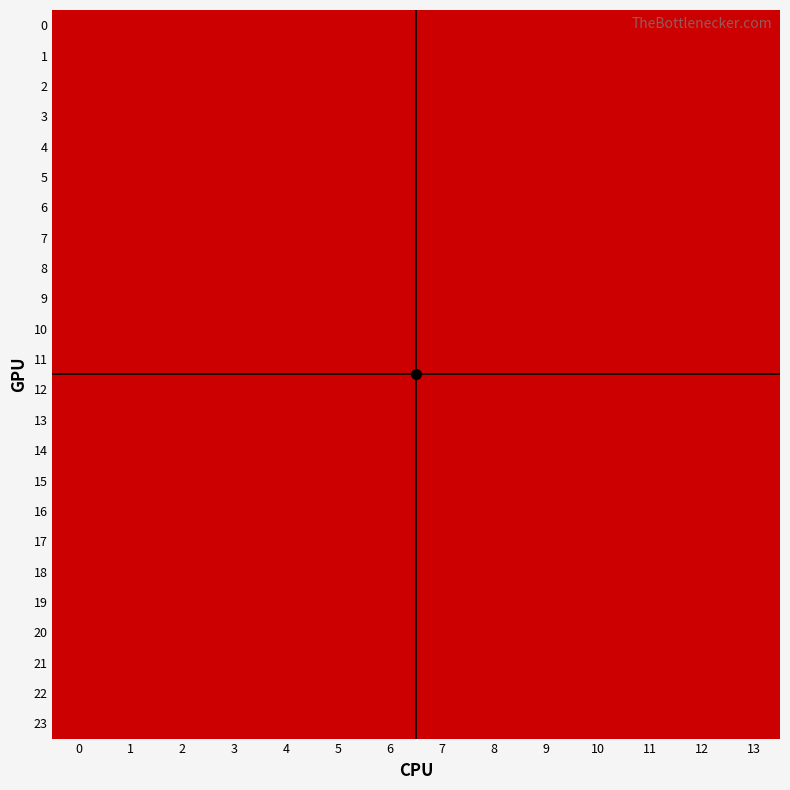

Reading right to left, transcribe all the data shown in this chart.

0: 13=2	12=2	11=1	10=2	9=2	8=2	7=1	6=2	5=1	4=1	3=1	2=2	1=2	0=2
1: 13=2	12=2	11=1	10=2	9=2	8=2	7=1	6=2	5=1	4=1	3=1	2=2	1=2	0=2
2: 13=2	12=2	11=1	10=2	9=2	8=2	7=1	6=2	5=1	4=1	3=1	2=2	1=2	0=2
3: 13=2	12=2	11=1	10=2	9=2	8=2	7=1	6=2	5=1	4=1	3=1	2=2	1=2	0=2
4: 13=2	12=2	11=1	10=2	9=2	8=2	7=1	6=2	5=1	4=1	3=1	2=2	1=2	0=2
5: 13=2	12=2	11=1	10=2	9=2	8=2	7=1	6=2	5=1	4=1	3=1	2=2	1=2	0=2
6: 13=2	12=2	11=1	10=2	9=2	8=2	7=1	6=2	5=1	4=1	3=1	2=2	1=2	0=2
7: 13=2	12=2	11=1	10=2	9=2	8=2	7=1	6=2	5=1	4=1	3=1	2=2	1=2	0=2
8: 13=2	12=2	11=1	10=2	9=2	8=2	7=1	6=2	5=1	4=1	3=1	2=2	1=2	0=2
9: 13=2	12=2	11=1	10=2	9=2	8=2	7=1	6=2	5=1	4=1	3=1	2=2	1=2	0=2
10: 13=2	12=2	11=1	10=2	9=2	8=2	7=1	6=2	5=1	4=1	3=1	2=2	1=2	0=2
11: 13=2	12=2	11=1	10=2	9=2	8=2	7=1	6=2	5=1	4=1	3=1	2=2	1=2	0=2
12: 13=2	12=2	11=1	10=2	9=2	8=2	7=1	6=2	5=1	4=1	3=1	2=2	1=2	0=2
13: 13=2	12=2	11=1	10=2	9=2	8=2	7=1	6=2	5=1	4=1	3=1	2=2	1=2	0=2
14: 13=2	12=2	11=1	10=2	9=2	8=2	7=1	6=2	5=1	4=1	3=1	2=2	1=2	0=2
15: 13=2	12=2	11=1	10=2	9=2	8=2	7=1	6=2	5=1	4=1	3=1	2=2	1=2	0=2
16: 13=2	12=2	11=1	10=2	9=2	8=2	7=1	6=2	5=1	4=1	3=1	2=2	1=2	0=2
17: 13=2	12=2	11=1	10=2	9=2	8=2	7=1	6=2	5=1	4=1	3=1	2=2	1=2	0=2
18: 13=2	12=2	11=1	10=2	9=2	8=2	7=1	6=2	5=1	4=1	3=1	2=2	1=2	0=2
19: 13=2	12=2	11=1	10=2	9=2	8=2	7=1	6=2	5=1	4=1	3=1	2=2	1=2	0=2
20: 13=2	12=2	11=1	10=2	9=2	8=2	7=1	6=2	5=1	4=1	3=1	2=2	1=2	0=2
21: 13=2	12=2	11=1	10=2	9=2	8=2	7=1	6=2	5=1	4=1	3=1	2=2	1=2	0=2
22: 13=2	12=2	11=1	10=2	9=2	8=2	7=1	6=2	5=1	4=1	3=1	2=2	1=2	0=2
23: 13=2	12=2	11=1	10=2	9=2	8=2	7=1	6=2	5=1	4=1	3=1	2=2	1=2	0=2